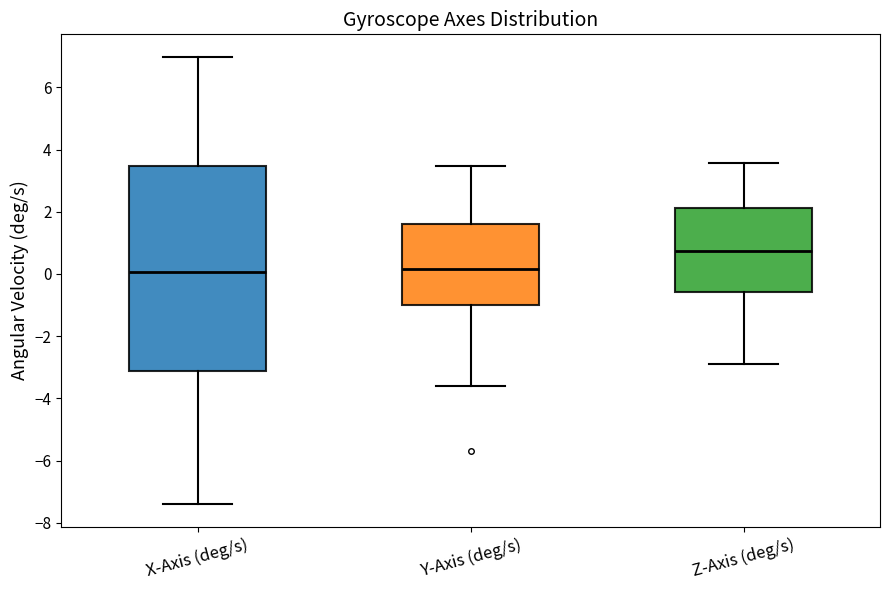

Where does the lower whisker of the box for X-Axis (deg/s) end on the y-axis? The values are not printed on the chart, so give them approximately, as read against the axis.

-7.4